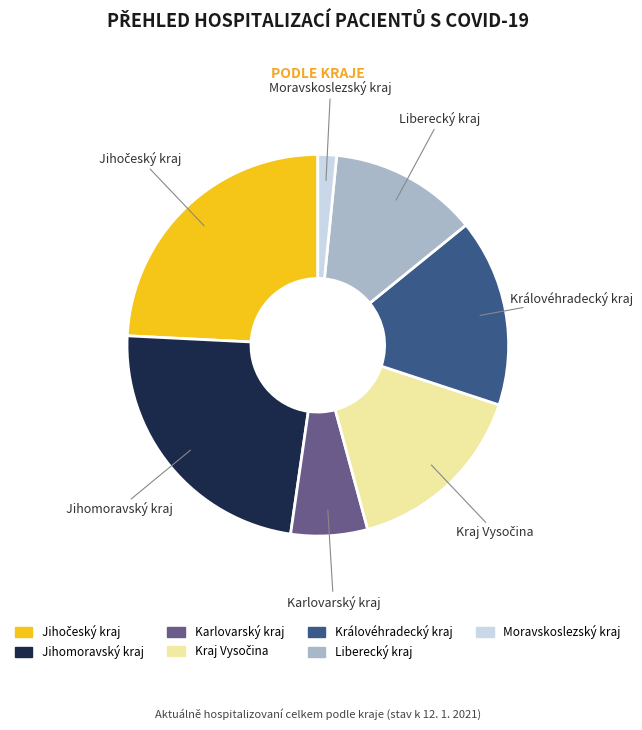

Which has a higher value, Jihomoravský kraj or Královéhradecký kraj?

Jihomoravský kraj